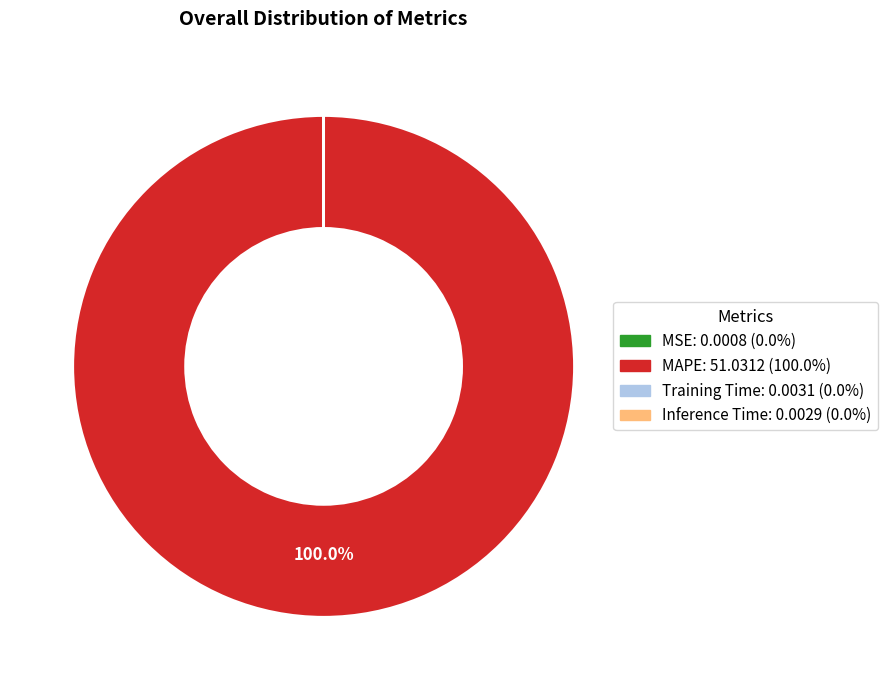

Is there any slice that represents more than half of the pie?

Yes